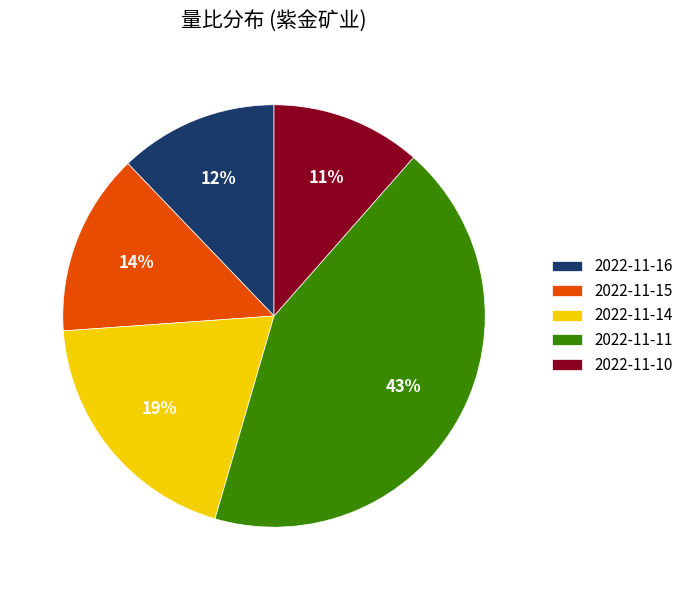

Is there a majority slice in this chart?

No